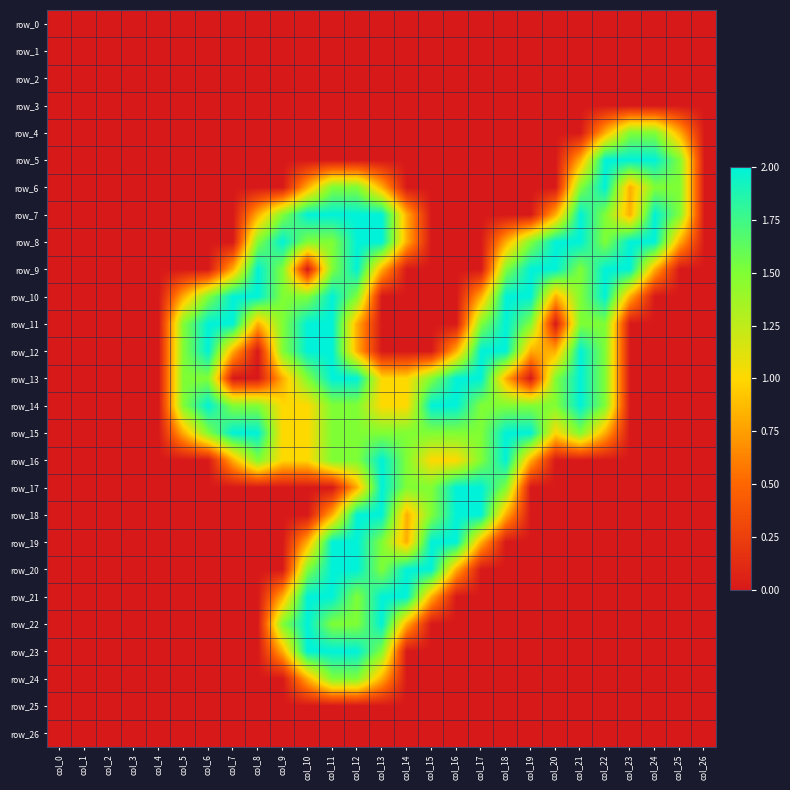

At which category does the chart reach its peak across all series?

col_22